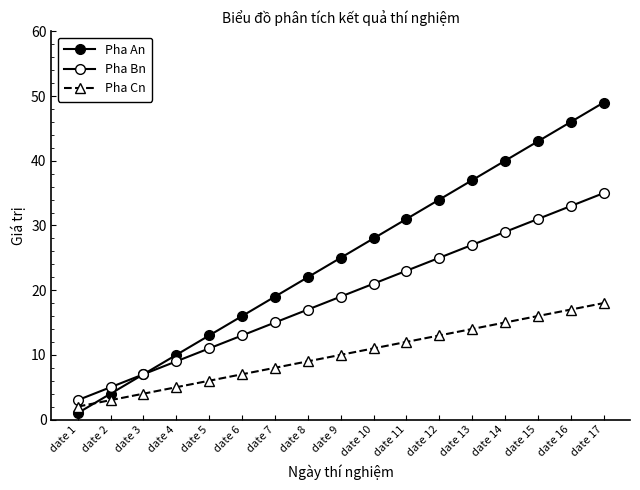

Rank the series by their maximum value, from highest to lowest.

Pha An, Pha Bn, Pha Cn